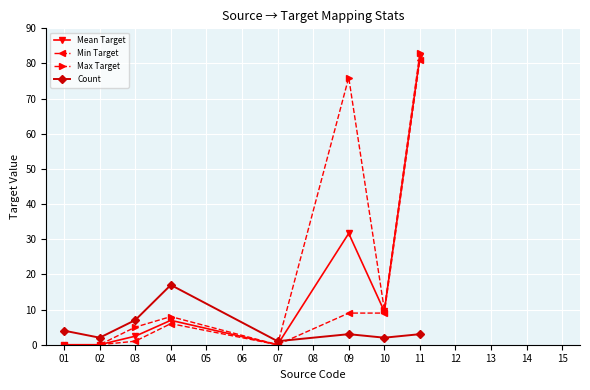

Does the chart have visible grid lines?

Yes